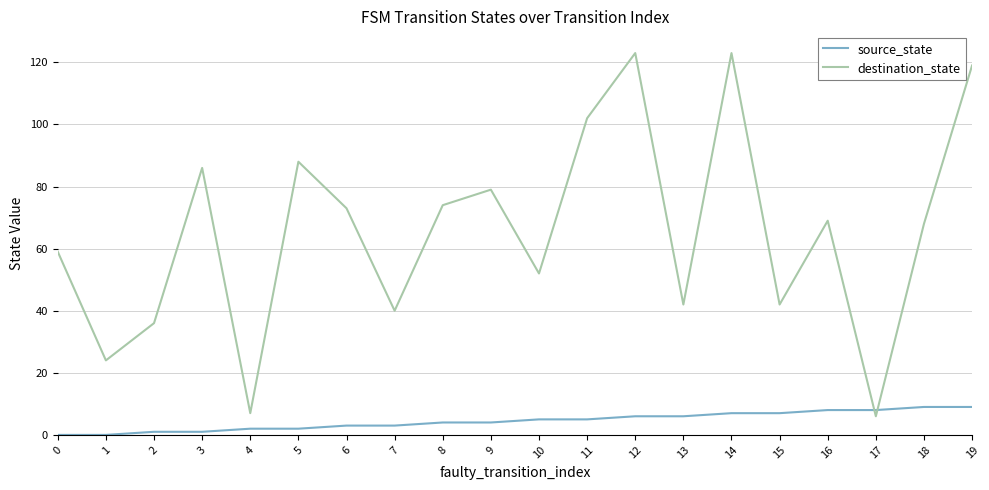

What is the maximum value shown in the chart?

123